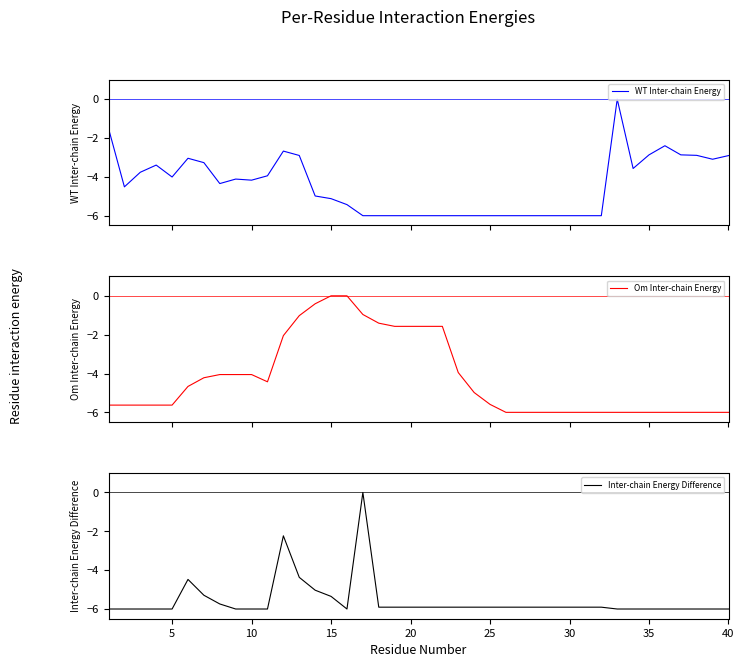

Reading left to right, what are all the values shown in this chart?

WT Inter-chain Energy: -1.5	-4.5	-3.8	-3.4	-4.0	-3.0	-3.3	-4.3	-4.1	-4.2	-3.9	-2.7	-2.9	-5.0	-5.1	-5.4	-6.0	-6.0	-6.0	-6.0	-6.0	-6.0	-6.0	-6.0	-6.0	-6.0	-6.0	-6.0	-6.0	-6.0	-6.0	-6.0	0.0	-3.6	-2.9	-2.4	-2.9	-2.9	-3.1	-2.9
Om Inter-chain Energy: -5.6	-5.6	-5.6	-5.6	-5.6	-4.7	-4.2	-4.1	-4.1	-4.1	-4.4	-2.0	-1.0	-0.4	0.0	0.0	-1.0	-1.4	-1.6	-1.6	-1.6	-1.6	-4.0	-5.0	-5.6	-6.0	-6.0	-6.0	-6.0	-6.0	-6.0	-6.0	-6.0	-6.0	-6.0	-6.0	-6.0	-6.0	-6.0	-6.0
Inter-chain Energy Difference: -6.0	-6.0	-6.0	-6.0	-6.0	-4.5	-5.3	-5.7	-6.0	-6.0	-6.0	-2.2	-4.4	-5.0	-5.4	-6.0	0.0	-5.9	-5.9	-5.9	-5.9	-5.9	-5.9	-5.9	-5.9	-5.9	-5.9	-5.9	-5.9	-5.9	-5.9	-5.9	-6.0	-6.0	-6.0	-6.0	-6.0	-6.0	-6.0	-6.0